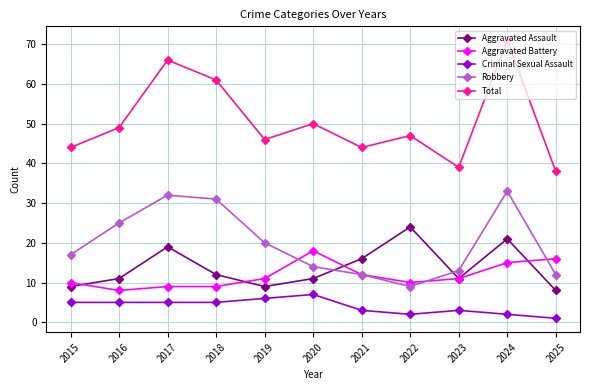

Where does the Total series first go above 47?

2016